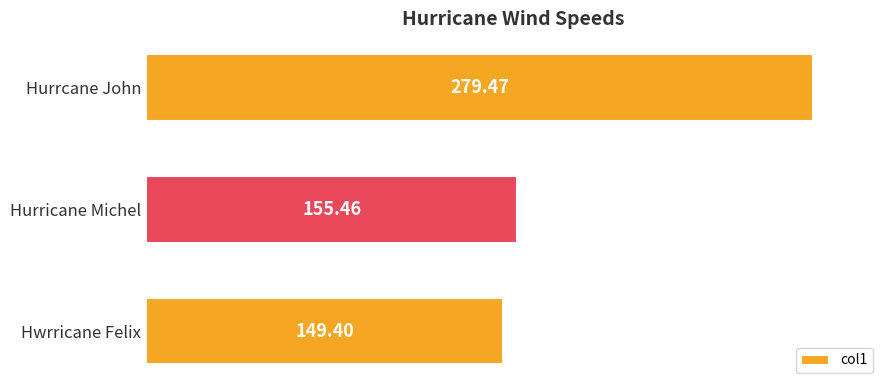

Where is the data nearest to the value 214?

Hurricane Michel